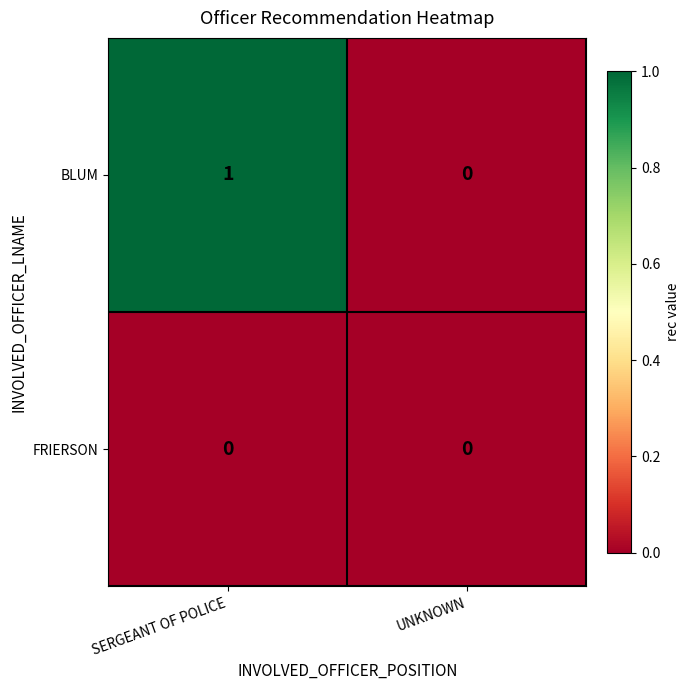

Is the value of FRIERSON at SERGEANT OF POLICE greater than the value of BLUM at SERGEANT OF POLICE?

No